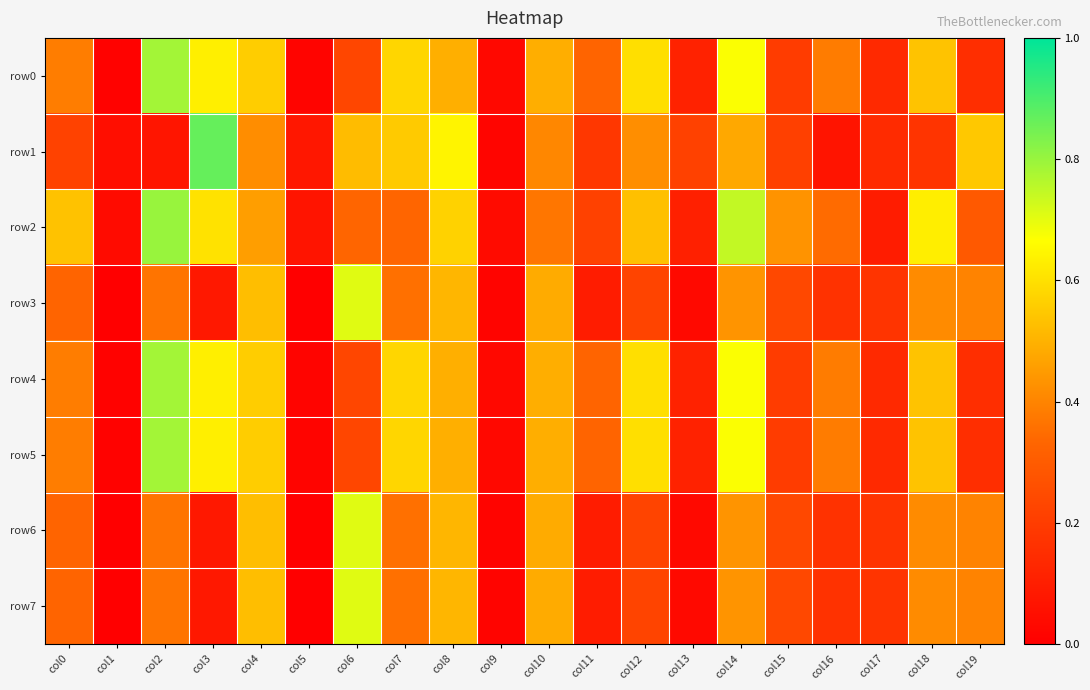

List the series in order of their peak value, lowest first.

row3, row6, row7, row0, row4, row5, row2, row1